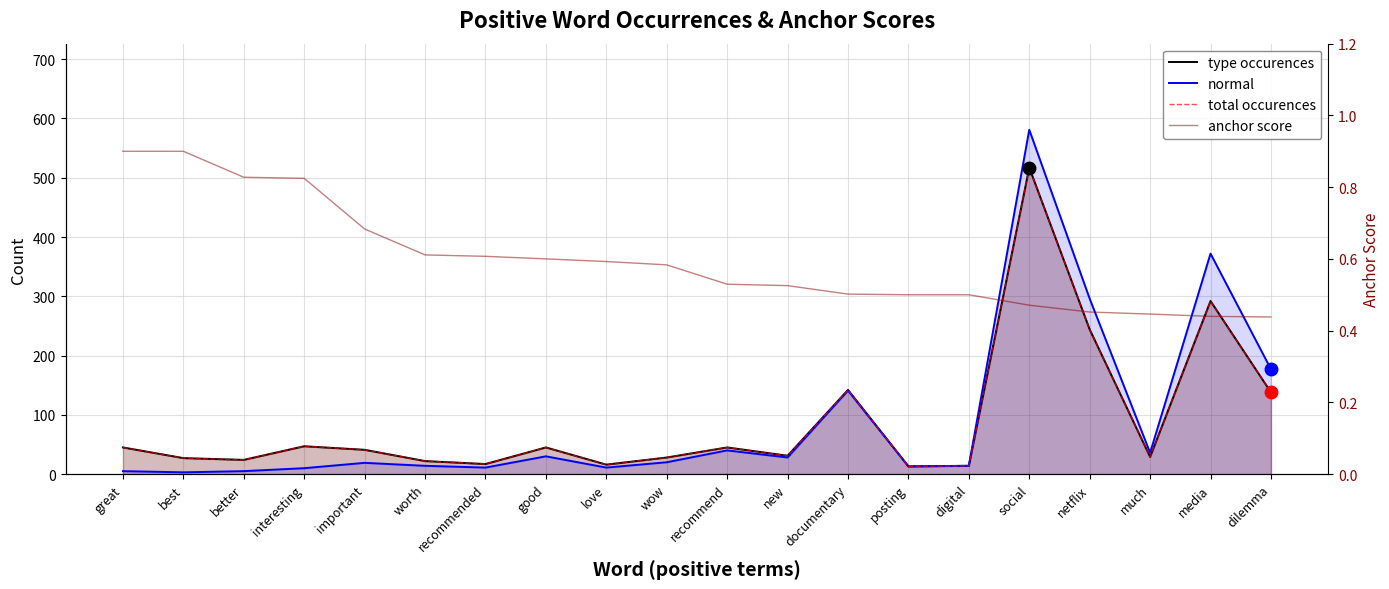

Reading left to right, extract all data points from this chart.

type occurences: 45.0	27.0	24.0	47.0	41.0	22.0	17.0	45.0	16.0	28.0	45.0	31.0	142.0	13.0	14.0	517.0	244.0	29.0	292.0	138.0
normal: 5.0	3.0	5.0	10.0	19.0	14.0	11.0	30.0	11.0	20.0	40.0	28.0	141.0	13.0	14.0	581.0	296.0	36.0	372.0	177.0
total occurences: 45.0	27.0	24.0	47.0	41.0	22.0	17.0	45.0	16.0	28.0	45.0	31.0	142.0	13.0	14.0	517.0	244.0	29.0	292.0	138.0
anchor score: 0.9	0.9	0.8	0.8	0.7	0.6	0.6	0.6	0.6	0.6	0.5	0.5	0.5	0.5	0.5	0.5	0.5	0.4	0.4	0.4